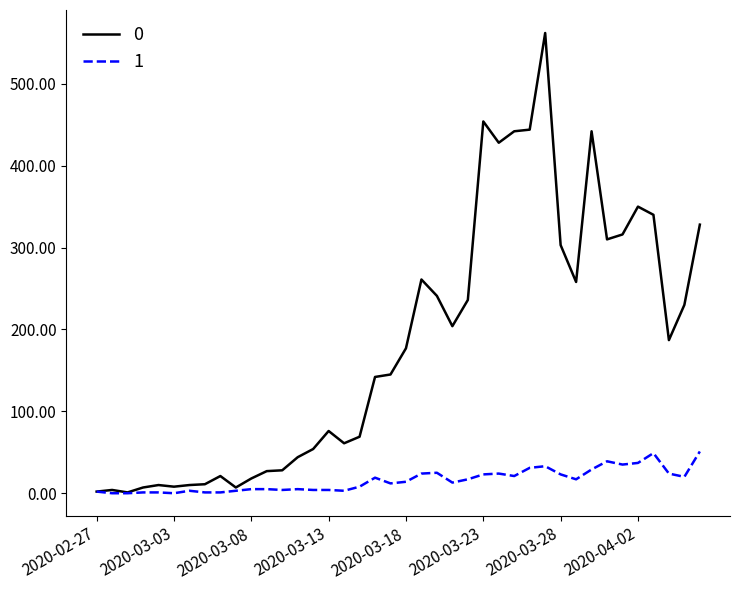

Rank the series by their average value, from highest to lowest.

0, 1